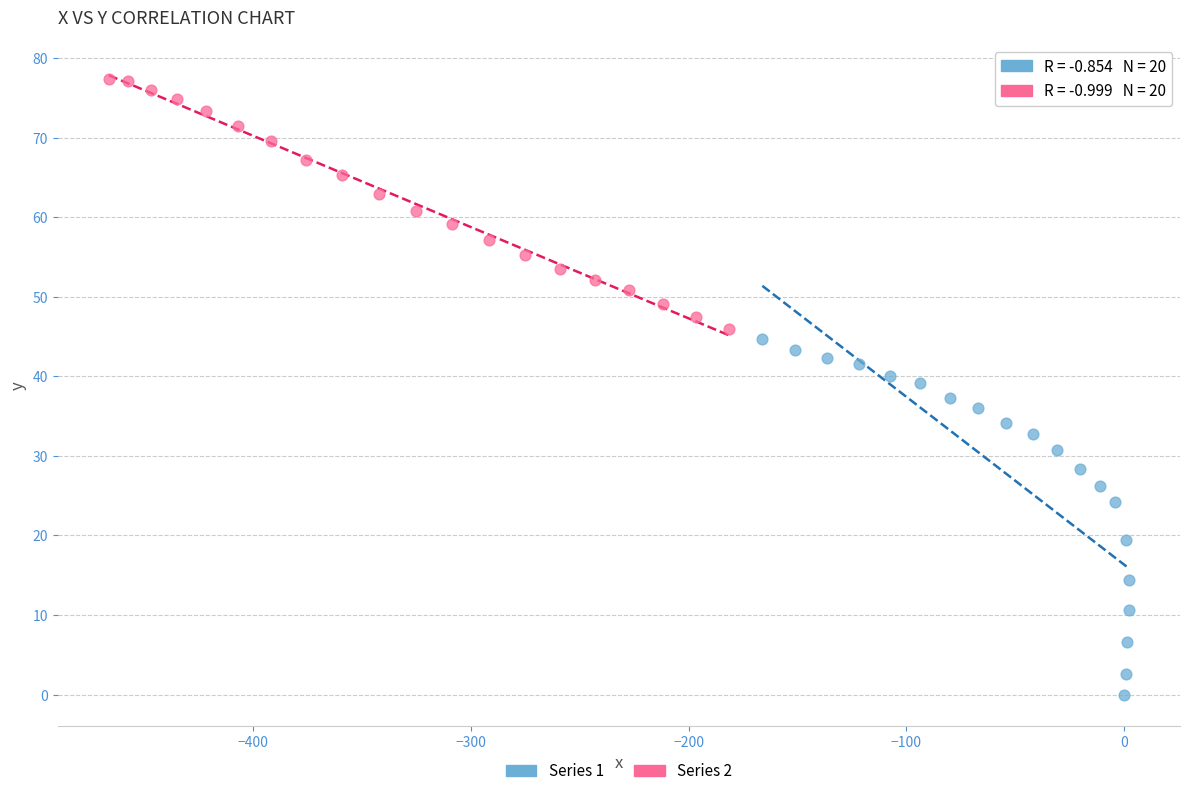

Which series has the largest Y range (max minus min)?

Series 1